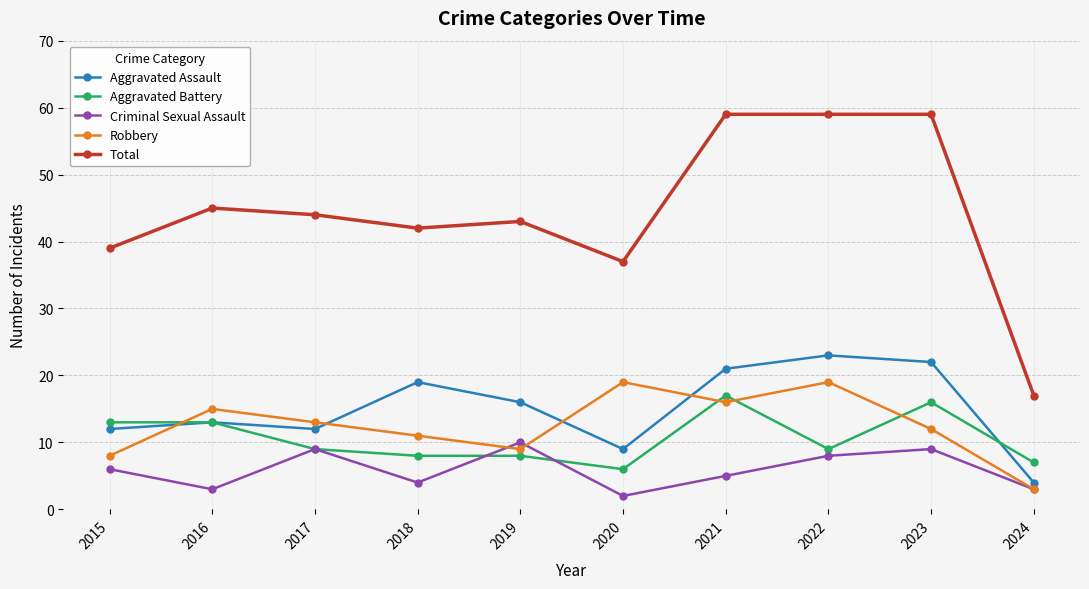

What is the sum of the Criminal Sexual Assault values at 2021 and 2023?

14